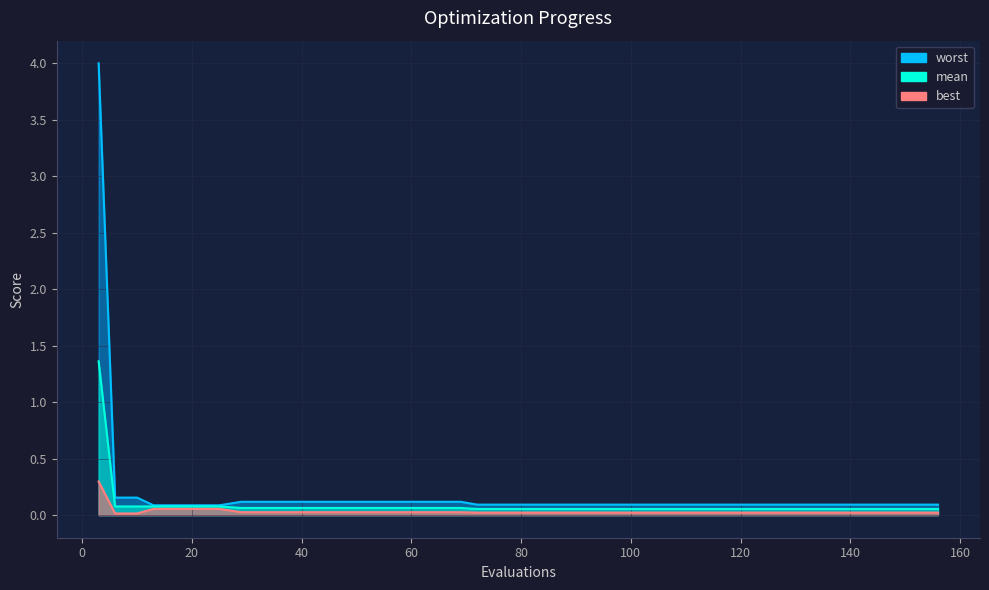

True or false: mean has more than 2 points higher than both neighbors.

False